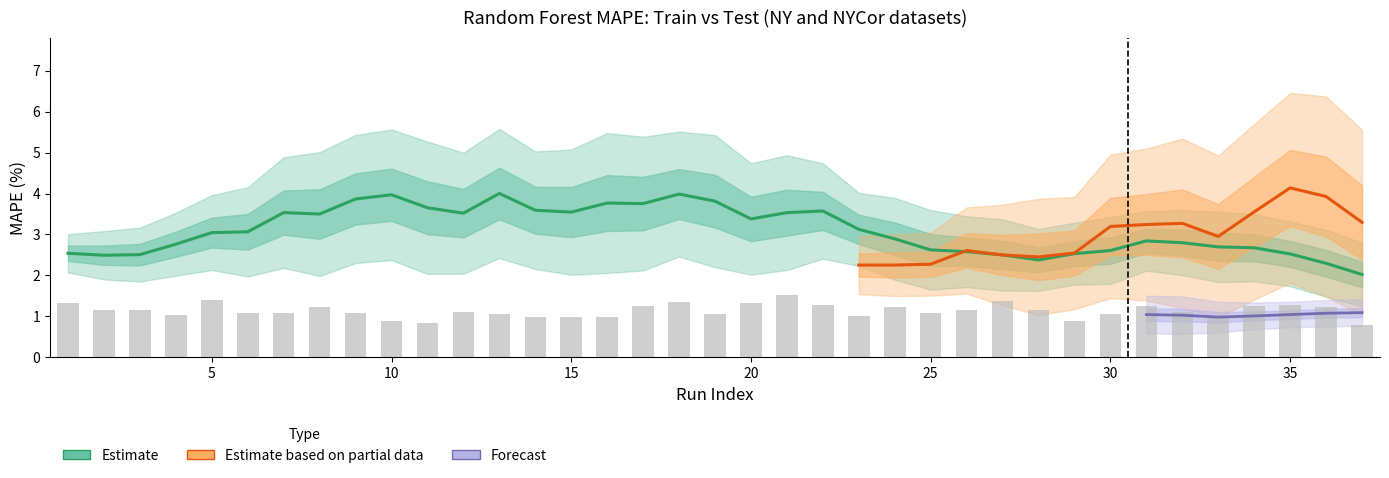

Between 12 and 13, which is larger?

13